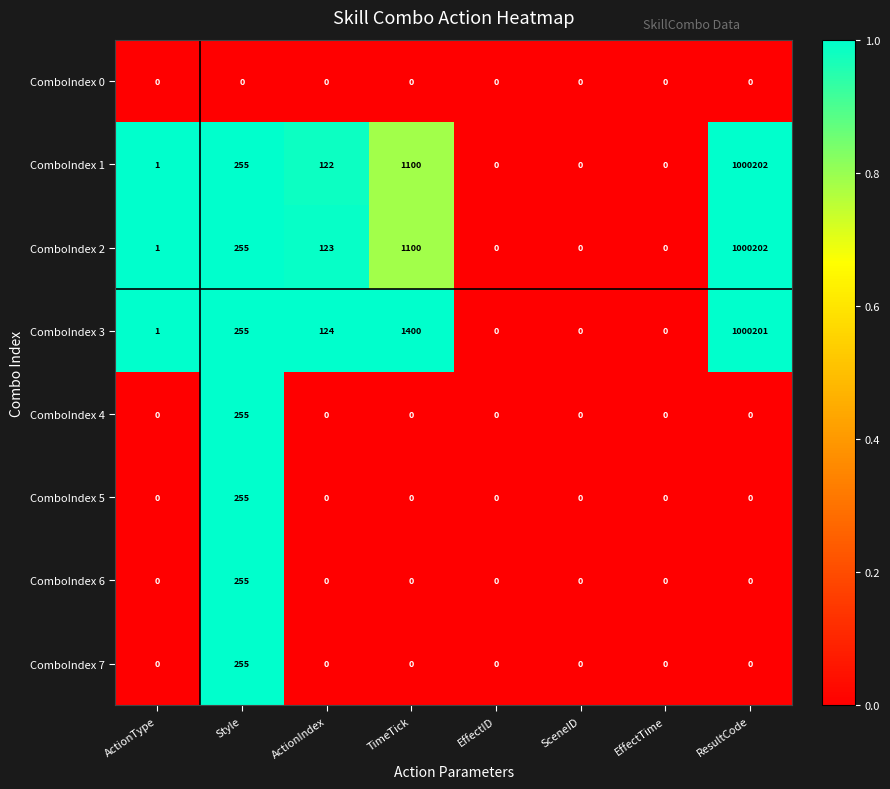

True or false: ComboIndex 6 has a value of 0 at EffectID.

True